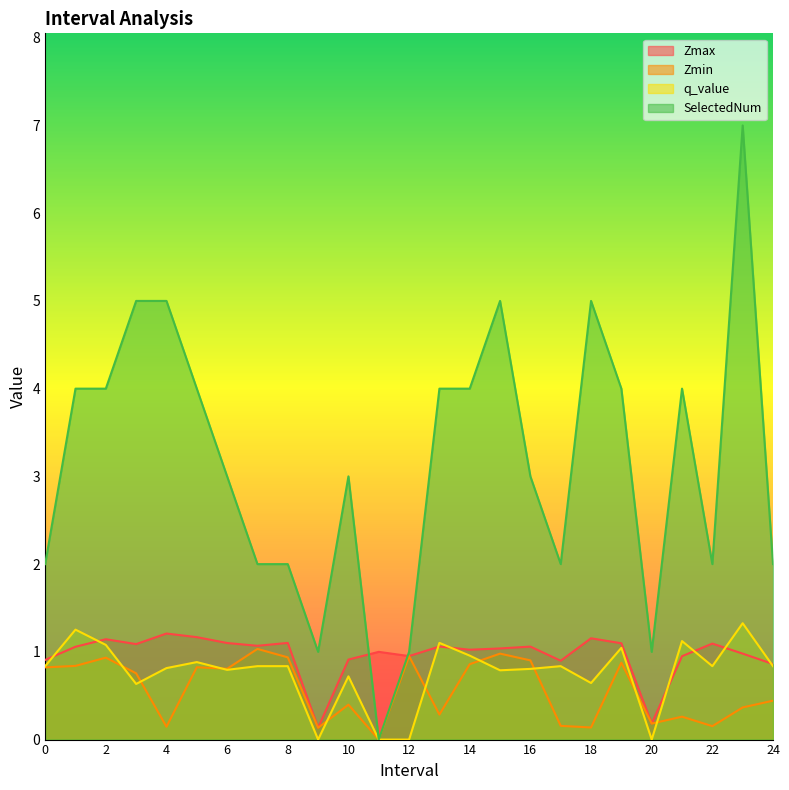

In q_value, how many points are higher than both neighbors (excluding endpoints)?

8